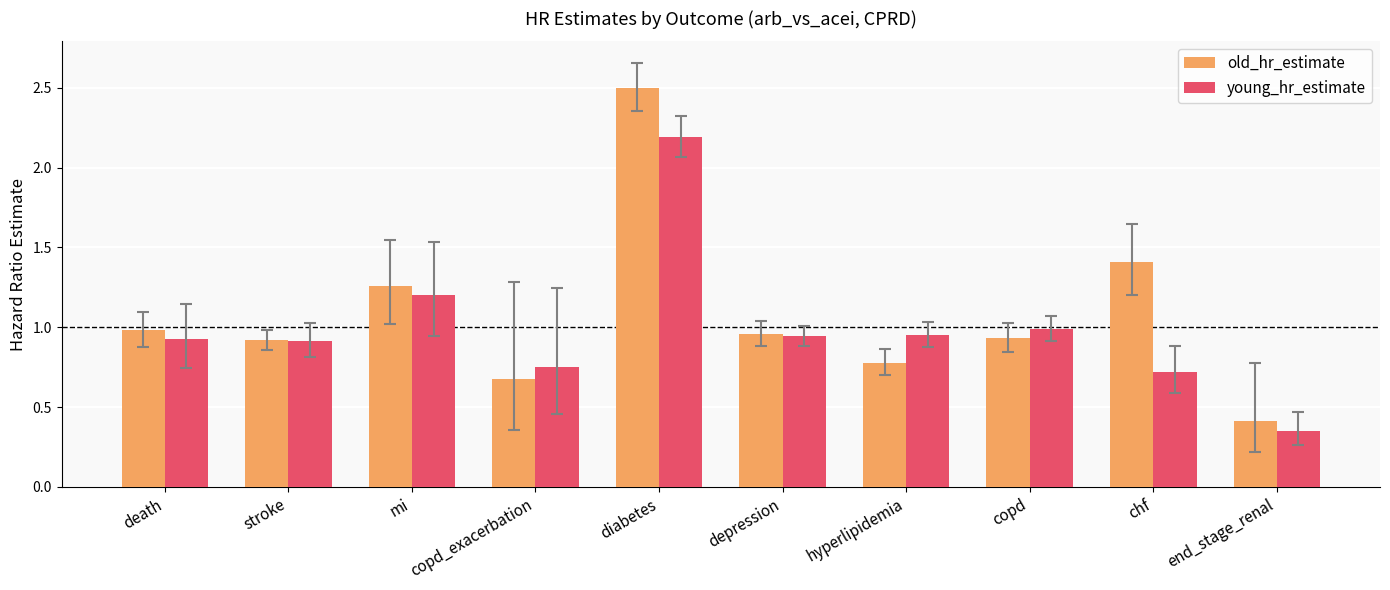

The value of young_hr_estimate at depression is 1.5. True or false?

False